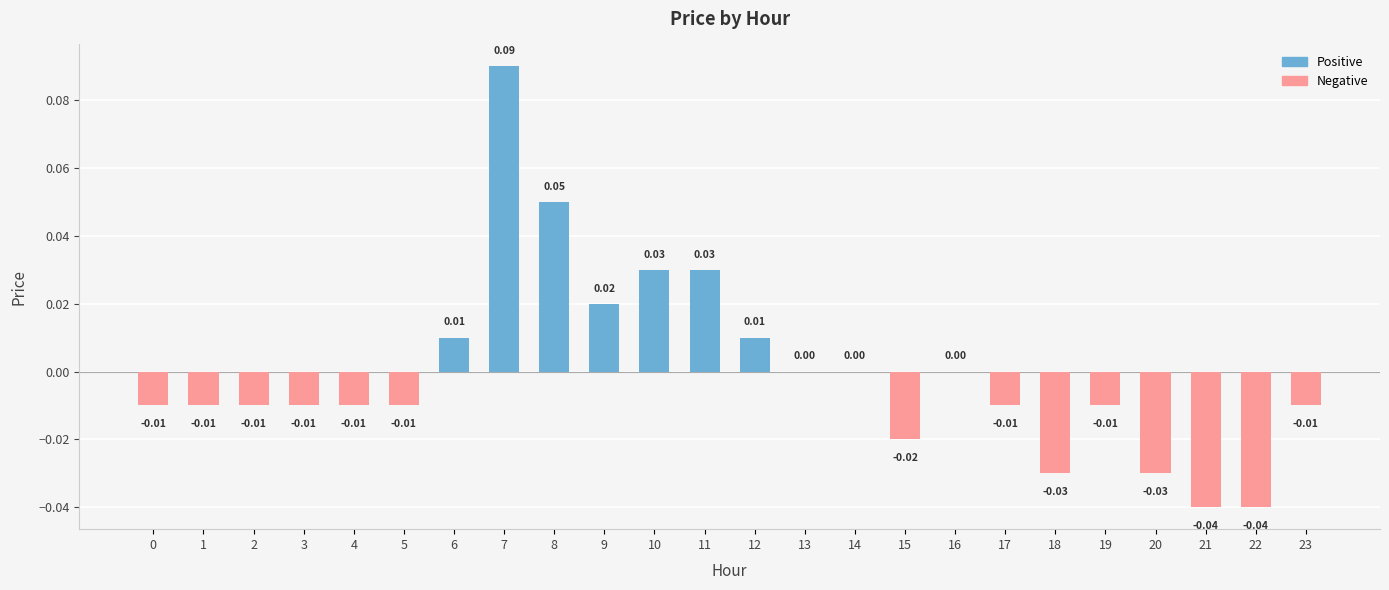

What is the difference between the maximum and minimum values?

0.1